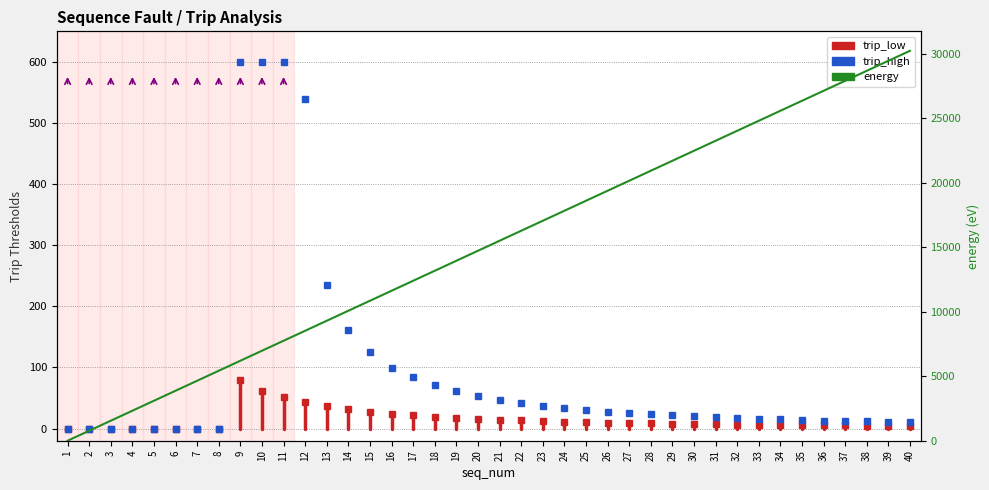

At which category is the sum across all series the highest?

40